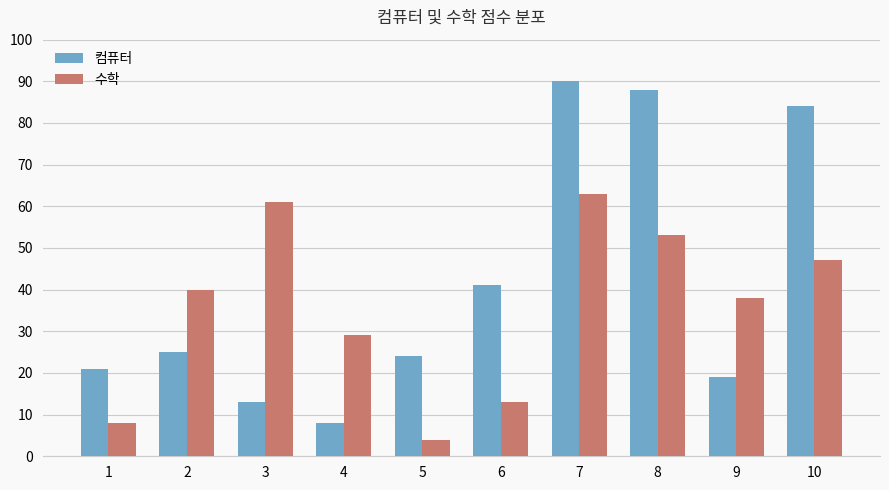

Reading left to right, extract all data points from this chart.

컴퓨터: 21	25	13	8	24	41	90	88	19	84
수학: 8	40	61	29	4	13	63	53	38	47